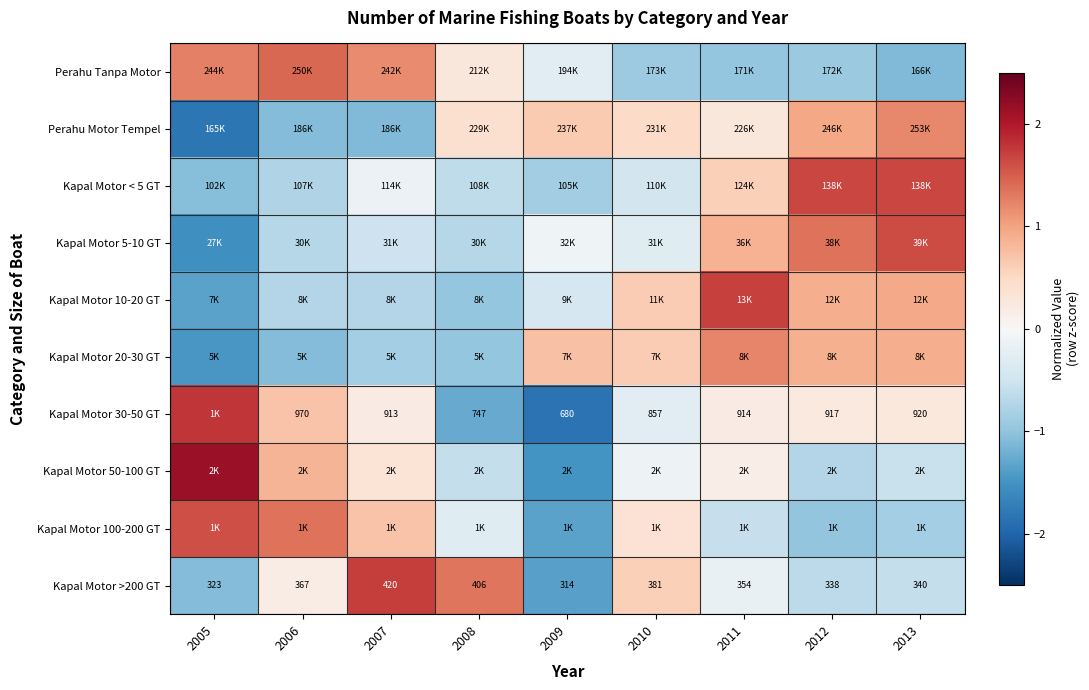

At which label is Kapal Motor 5-10 GT closest to 0?

2009